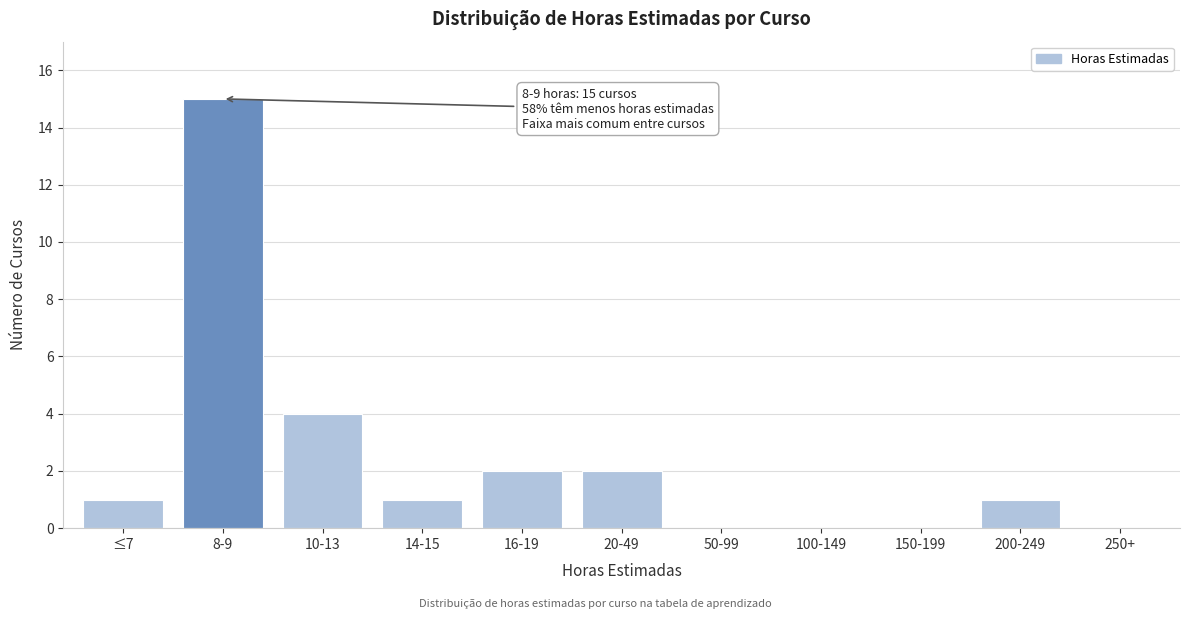

Reading left to right, list all the values displayed in this chart.

≤7=1	8-9=15	10-13=4	14-15=1	16-19=2	20-49=2	50-99=0	100-149=0	150-199=0	200-249=1	250+=0